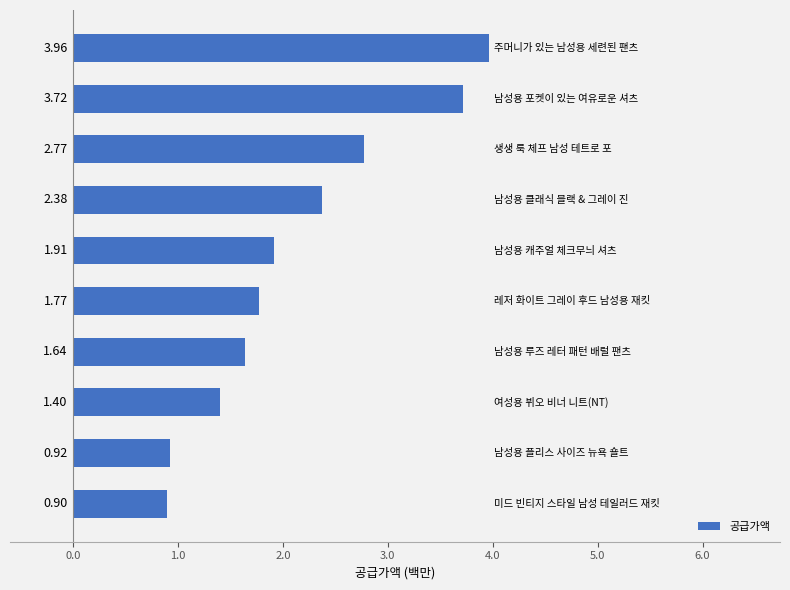

What is the sum of all values?

21.4